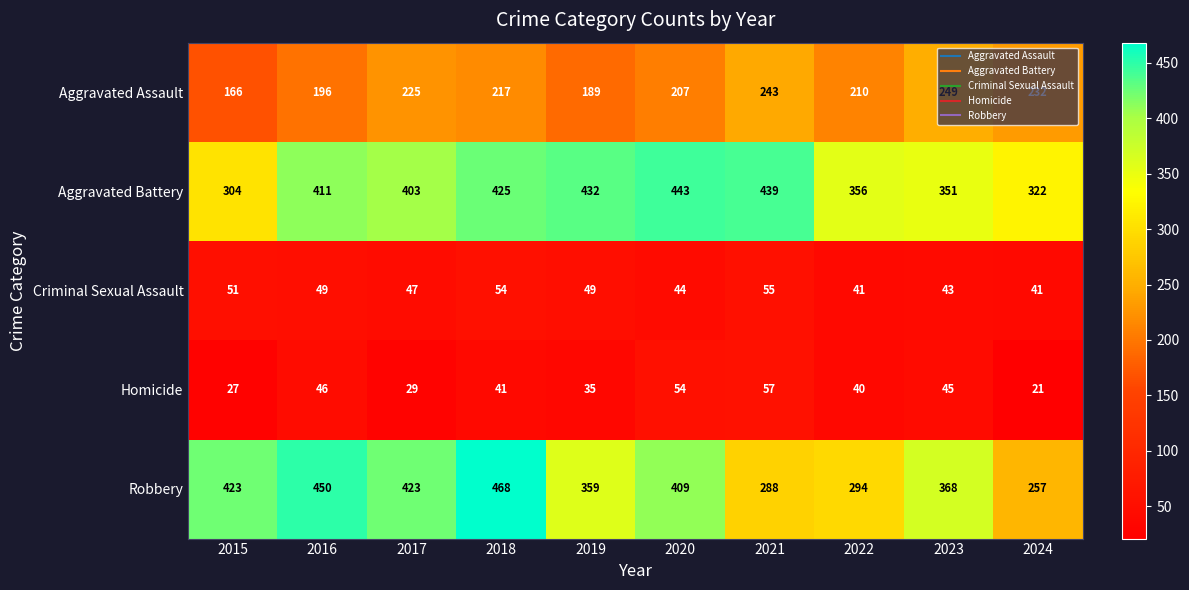

True or false: Robbery has a value of 233 at 2023.

False